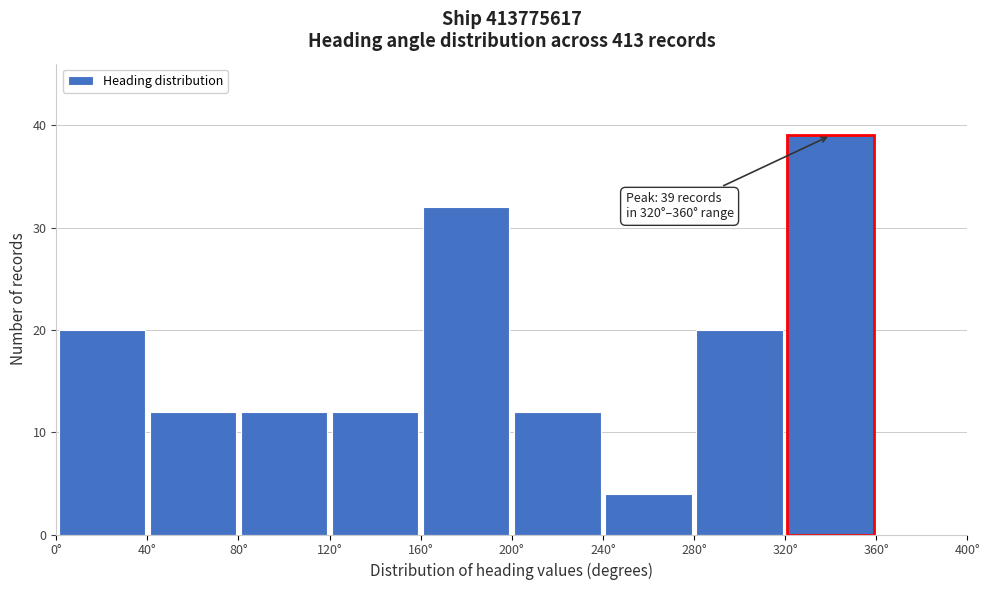

Over which range of the x-axis is the bar tallest?

320 to 360